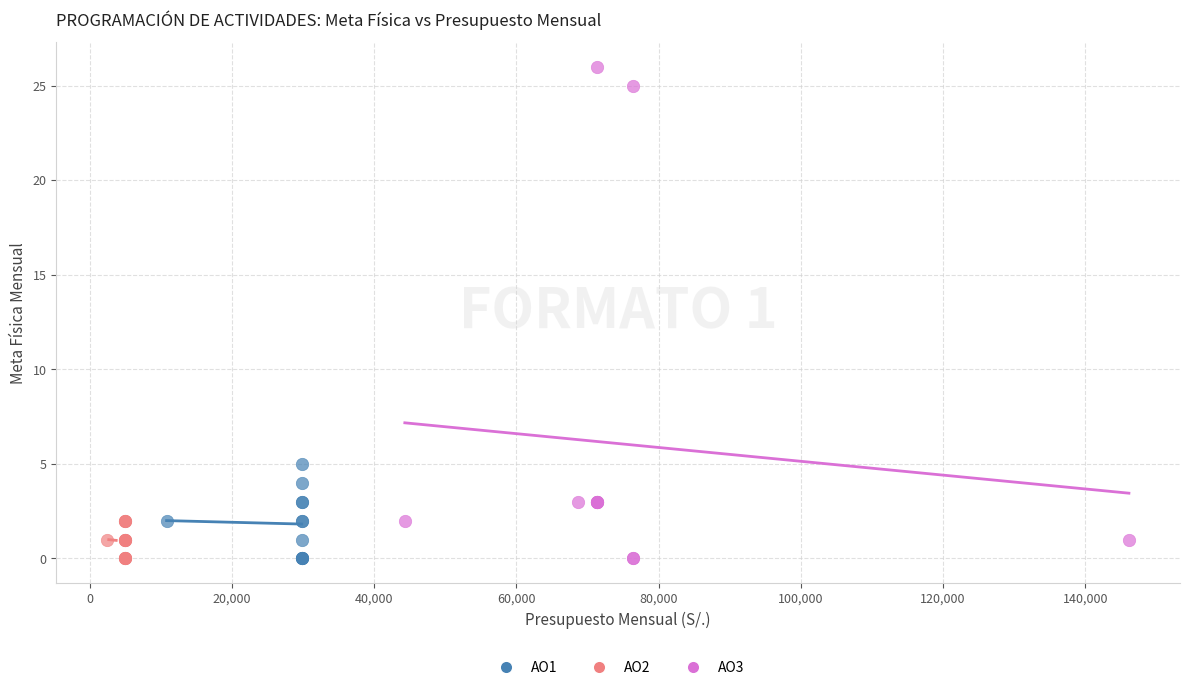

Which series has the largest Y range (max minus min)?

AO3